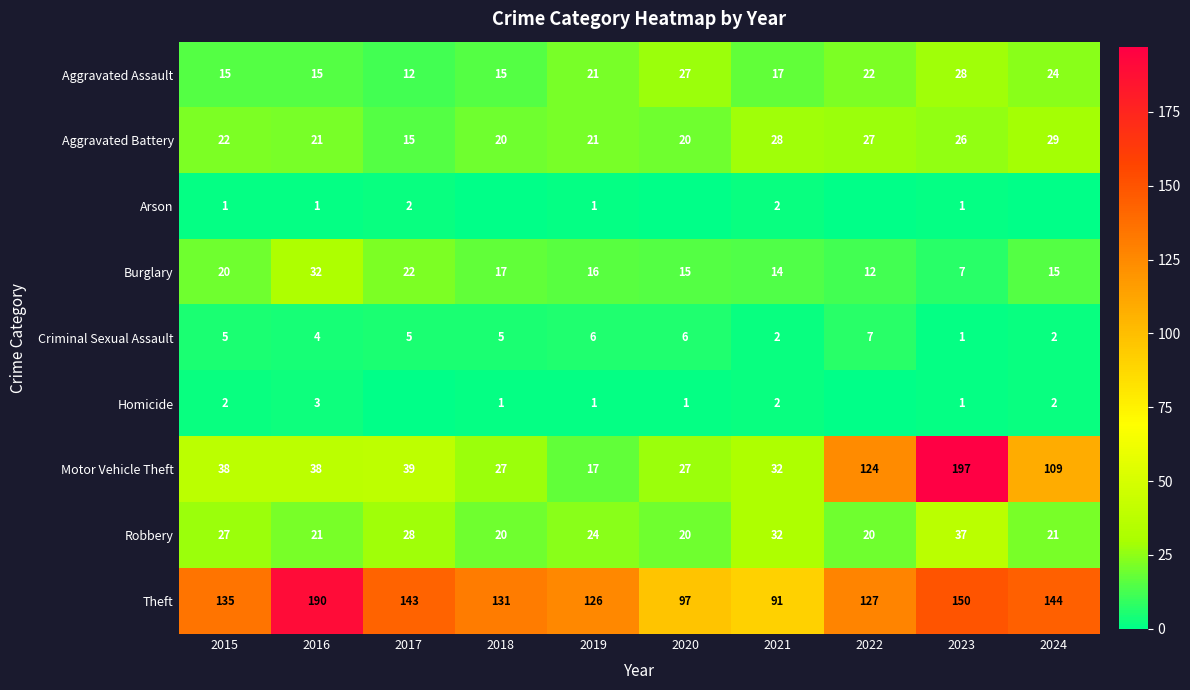

At 2016, list the series in order from smallest to largest.

Arson, Homicide, Criminal Sexual Assault, Aggravated Assault, Aggravated Battery, Robbery, Burglary, Motor Vehicle Theft, Theft